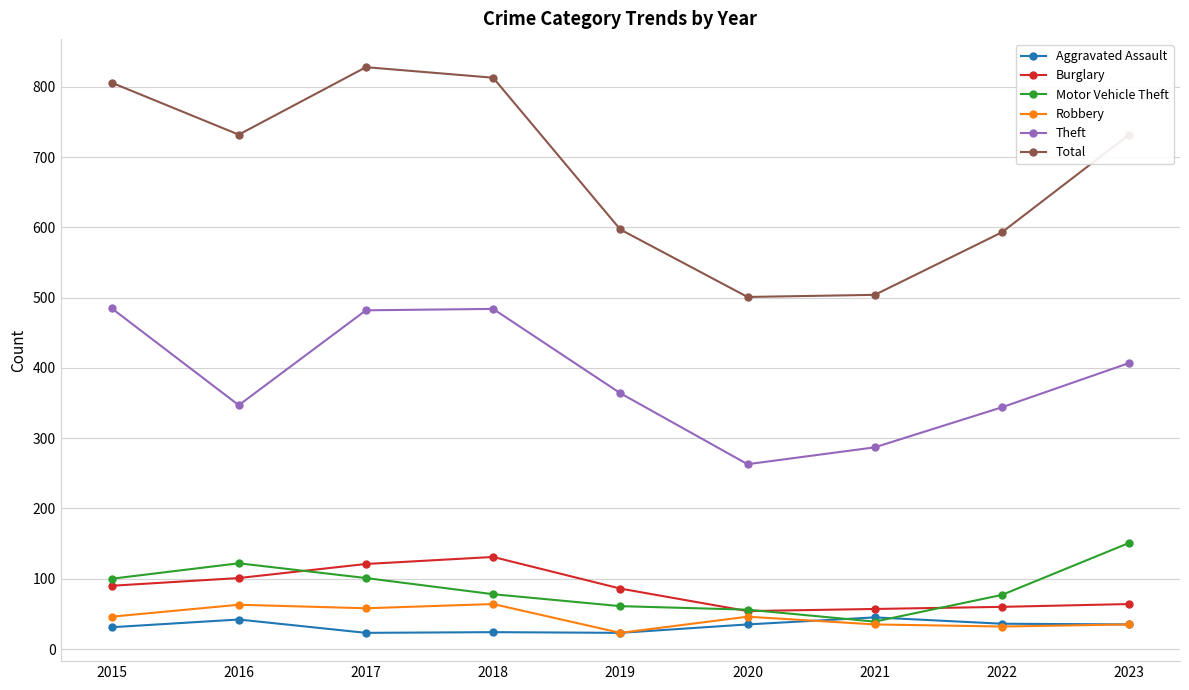

What is the value of the Total point at the 6th from the left?

501